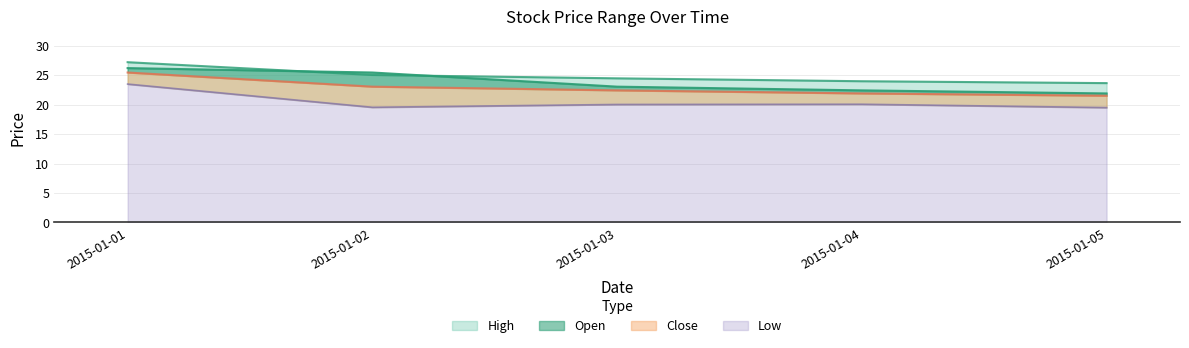

The value of Low at 2015-01-04 is 12.3. True or false?

False